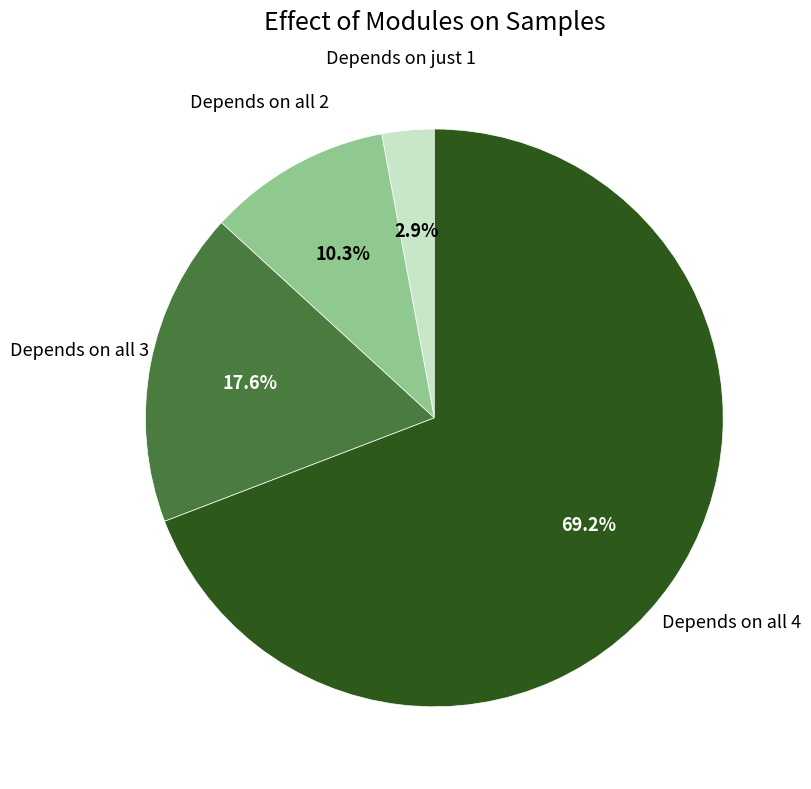

Between Depends on just 1 and Depends on all 4, which is larger?

Depends on all 4